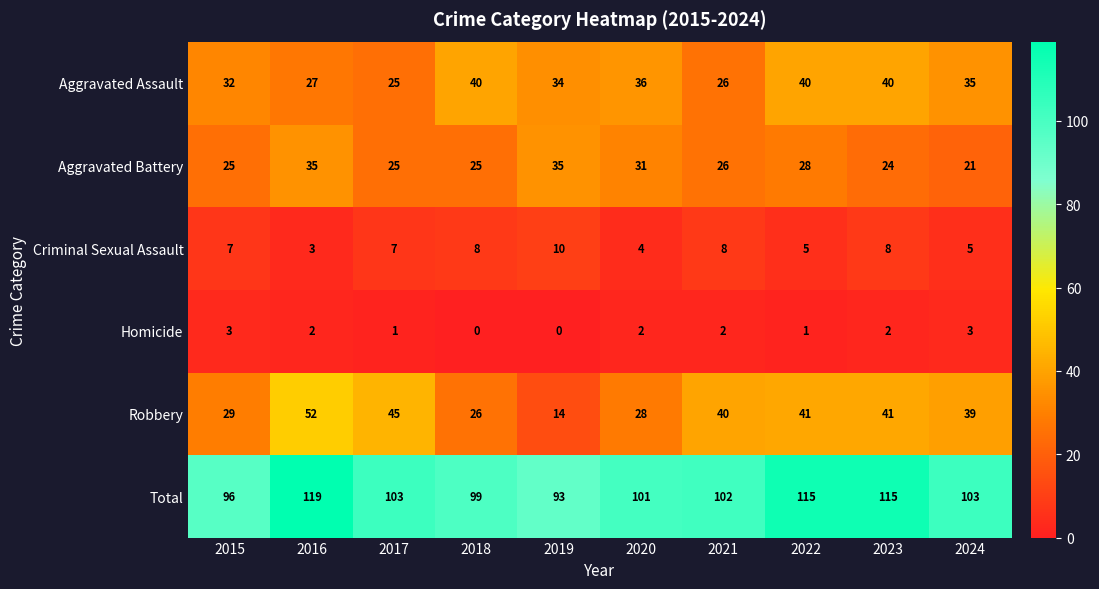

How many series are shown in this chart?

6